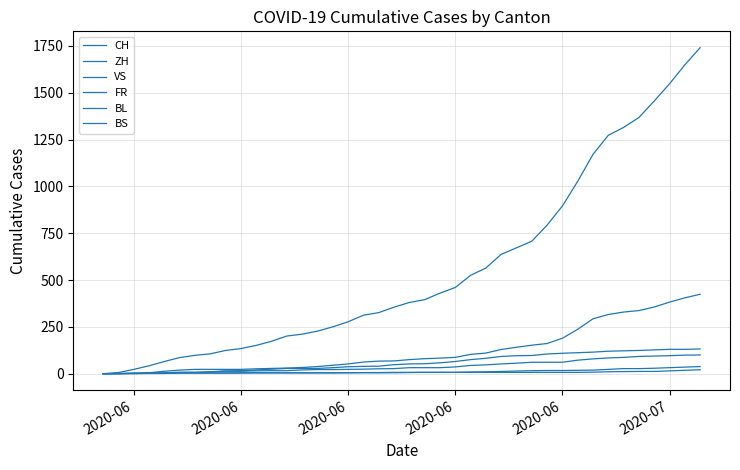

Which series has the largest range (max minus min)?

CH